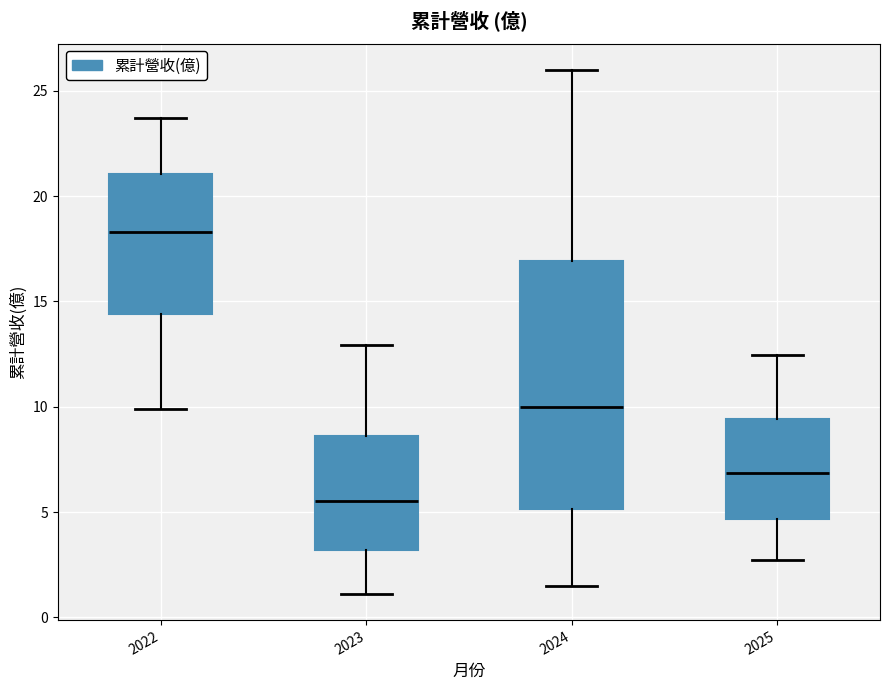

Where does the median line of the box at x = 2024 sit on the y-axis? The values are not printed on the chart, so give them approximately, as read against the axis.

10.0